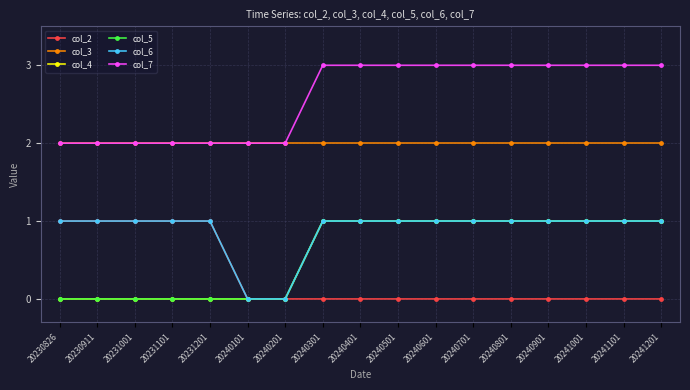

At how many categories does at least one series exceed 2?

10